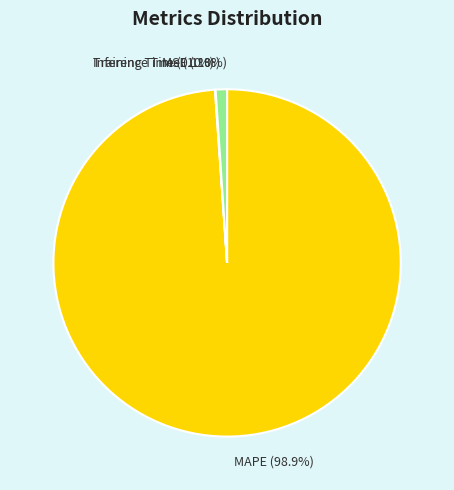

To the nearest percent, what is the difference between the largest and smallest slice percentages?

99%